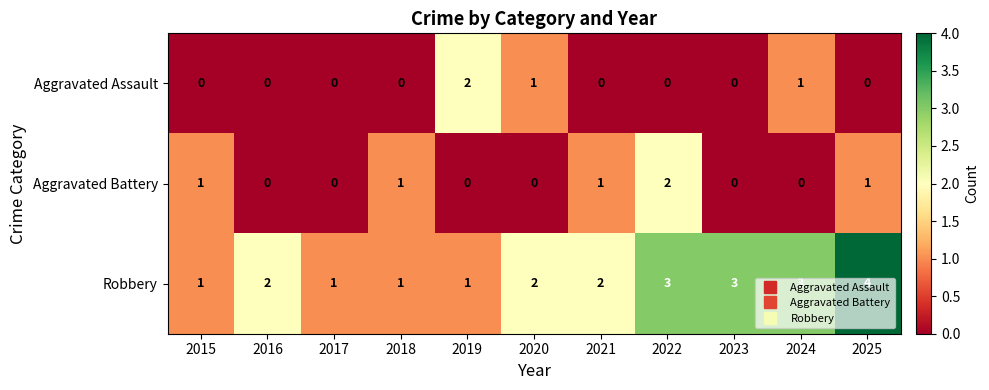

How many series are shown in this chart?

3